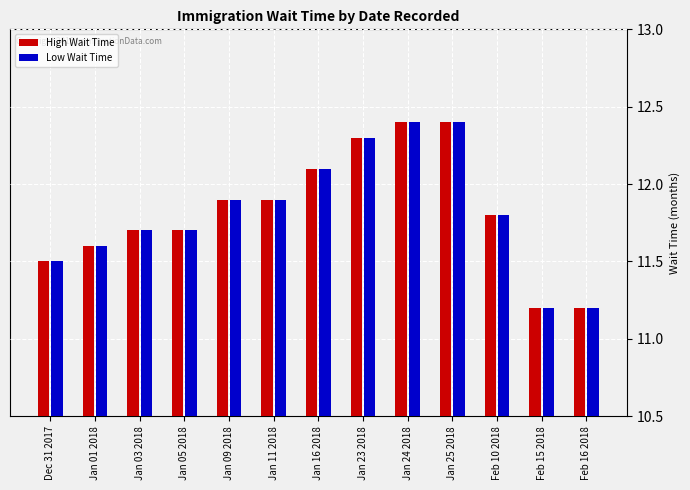

Reading right to left, transcribe all the data shown in this chart.

High Wait Time: Feb 16 2018=11.2	Feb 15 2018=11.2	Feb 10 2018=11.8	Jan 25 2018=12.4	Jan 24 2018=12.4	Jan 23 2018=12.3	Jan 16 2018=12.1	Jan 11 2018=11.9	Jan 09 2018=11.9	Jan 05 2018=11.7	Jan 03 2018=11.7	Jan 01 2018=11.6	Dec 31 2017=11.5
Low Wait Time: Feb 16 2018=11.2	Feb 15 2018=11.2	Feb 10 2018=11.8	Jan 25 2018=12.4	Jan 24 2018=12.4	Jan 23 2018=12.3	Jan 16 2018=12.1	Jan 11 2018=11.9	Jan 09 2018=11.9	Jan 05 2018=11.7	Jan 03 2018=11.7	Jan 01 2018=11.6	Dec 31 2017=11.5